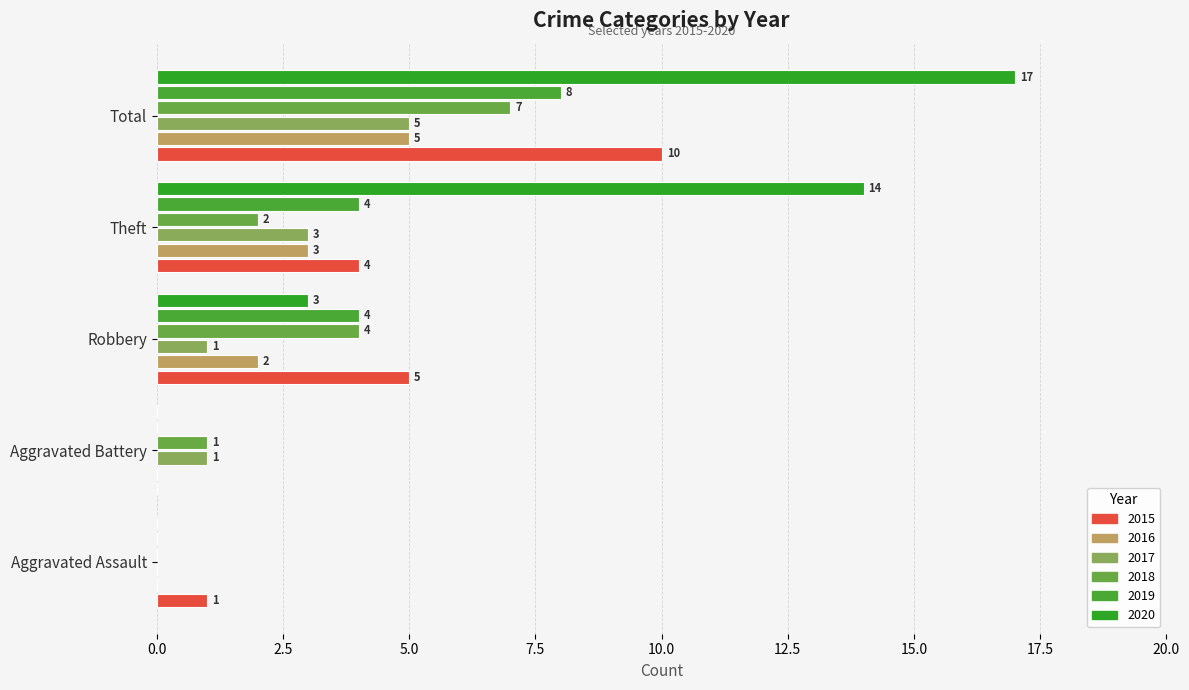

How many categories are shown in the chart?

5